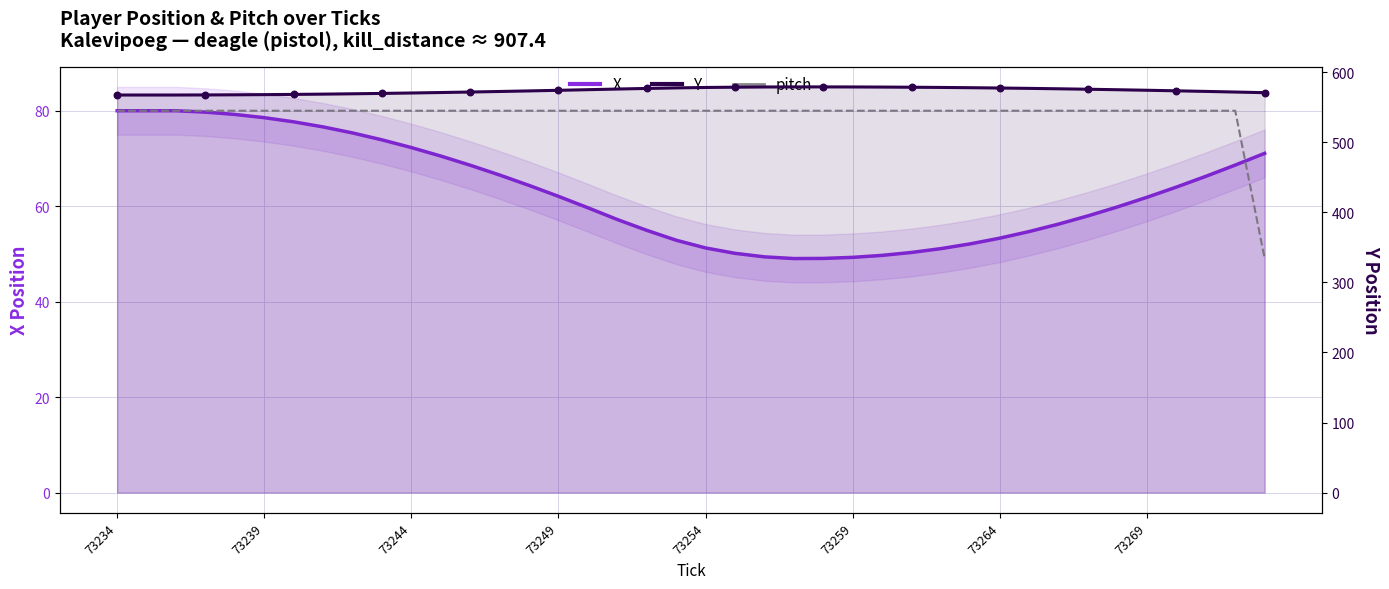

At which category is the sum across all series the highest?

73234